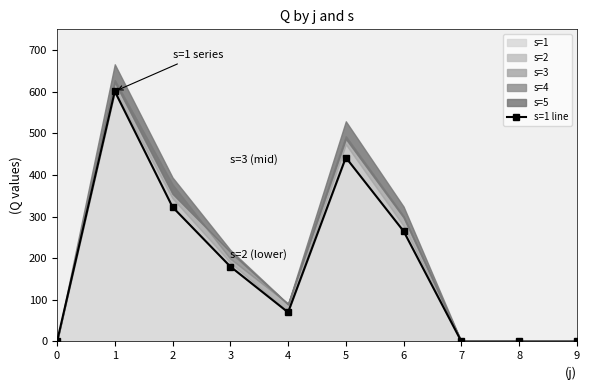

How many lines are shown in the chart?

1